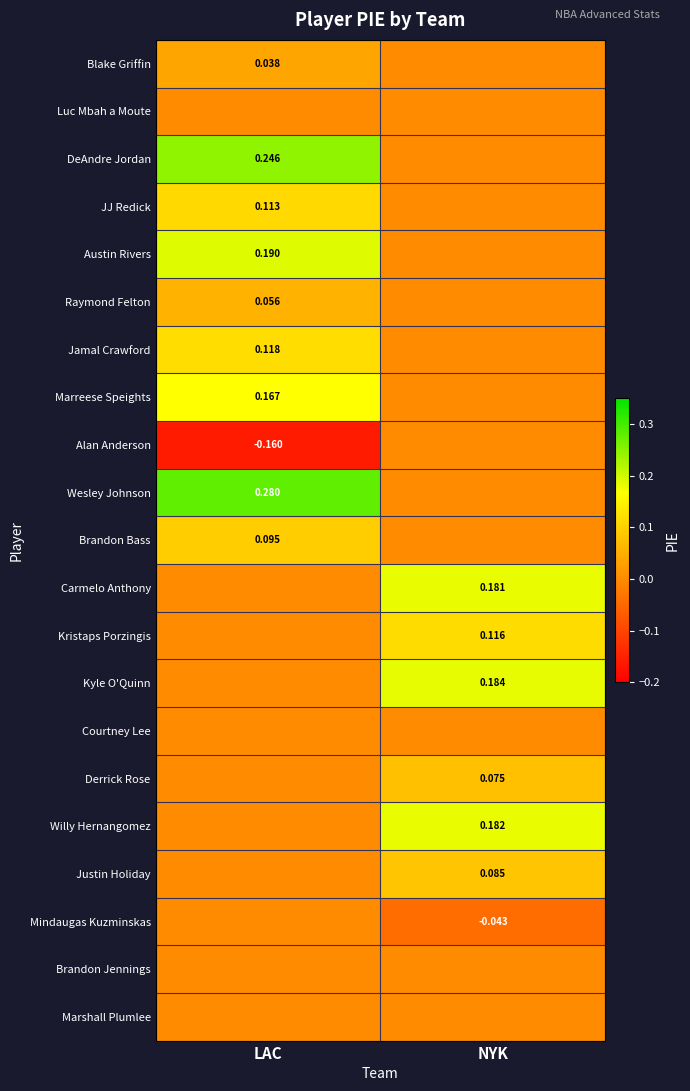

Rank the series by their maximum value, from lowest to highest.

Luc Mbah a Moute, Alan Anderson, Courtney Lee, Mindaugas Kuzminskas, Brandon Jennings, Marshall Plumlee, Blake Griffin, Raymond Felton, Derrick Rose, Justin Holiday, Brandon Bass, JJ Redick, Kristaps Porzingis, Jamal Crawford, Marreese Speights, Carmelo Anthony, Willy Hernangomez, Kyle O'Quinn, Austin Rivers, DeAndre Jordan, Wesley Johnson